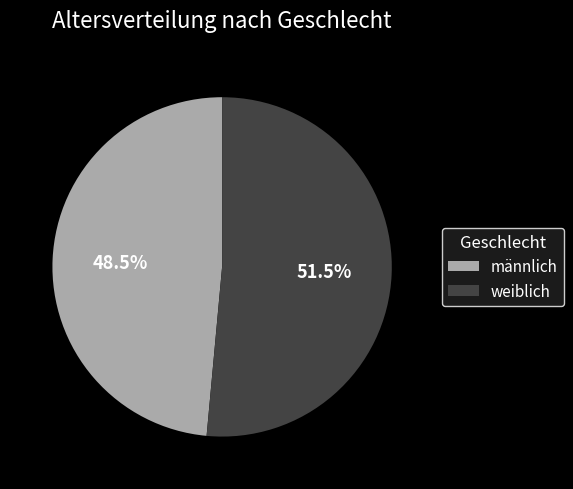

Which slice is the smallest?

männlich